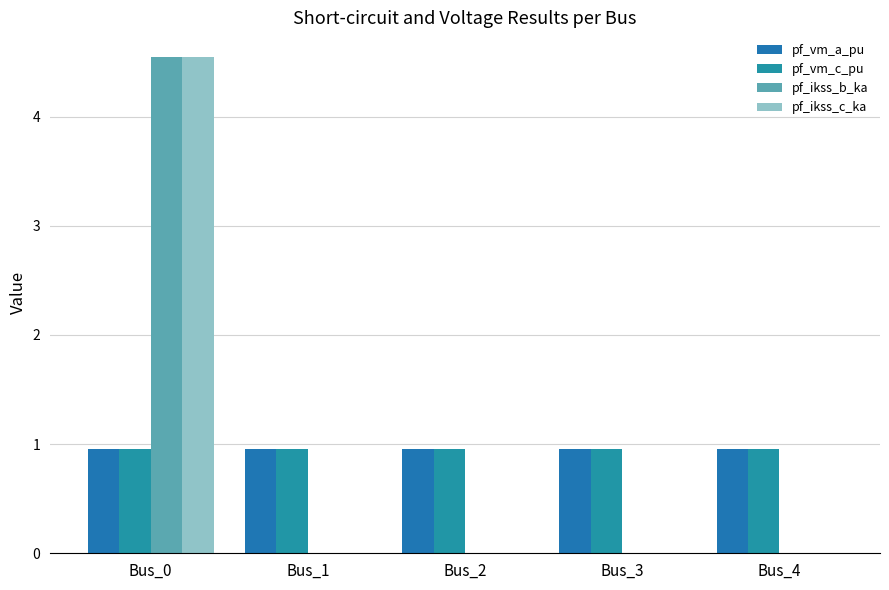

True or false: pf_vm_c_pu has a value of 1.0 at Bus_4.

True